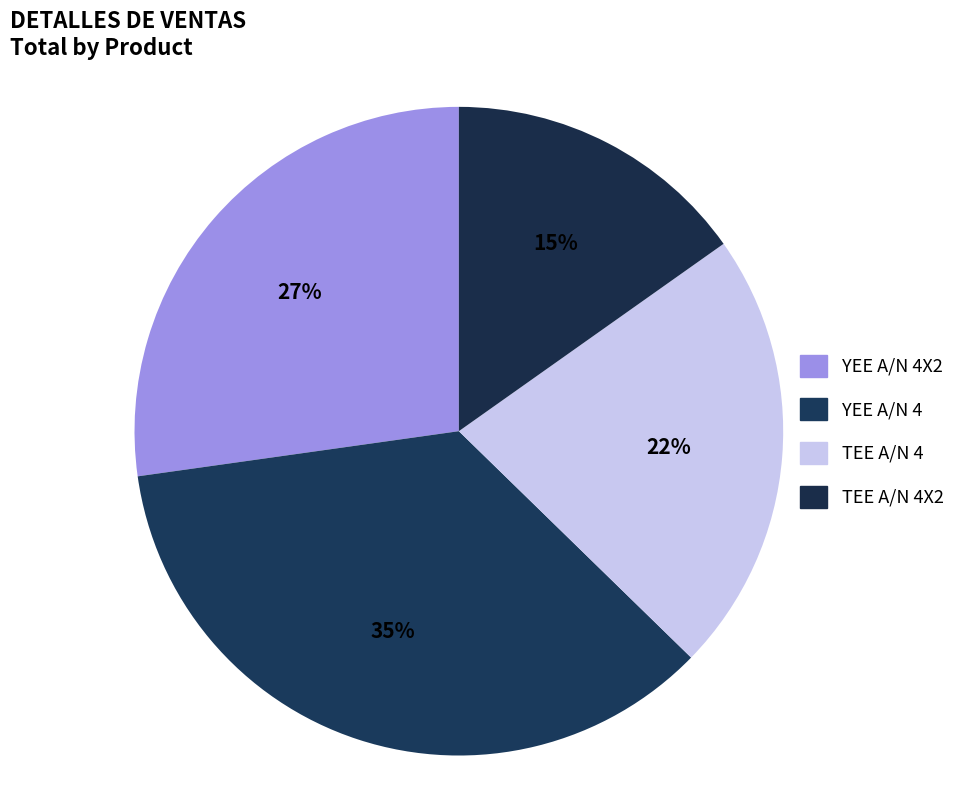

How many slices are in this pie chart?

4